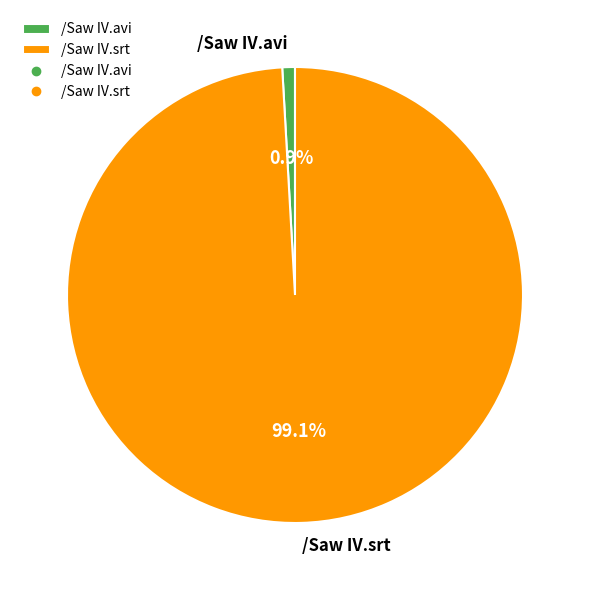

To the nearest percent, what is the difference between the /Saw IV.srt and /Saw IV.avi slice percentages?

98%